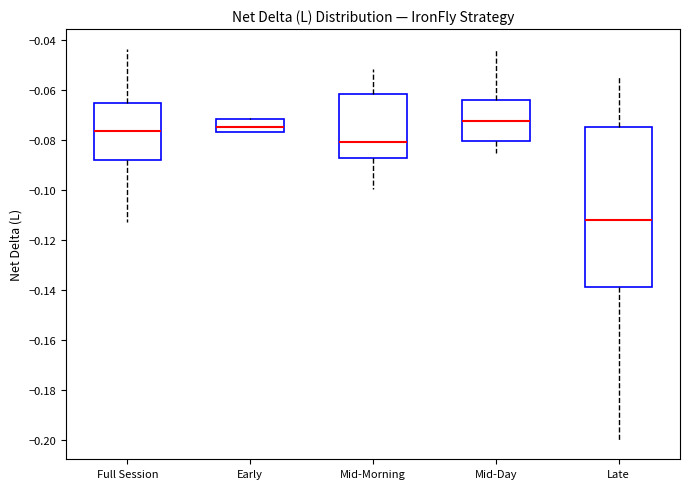

Which box has the highest median line?

Mid-Day